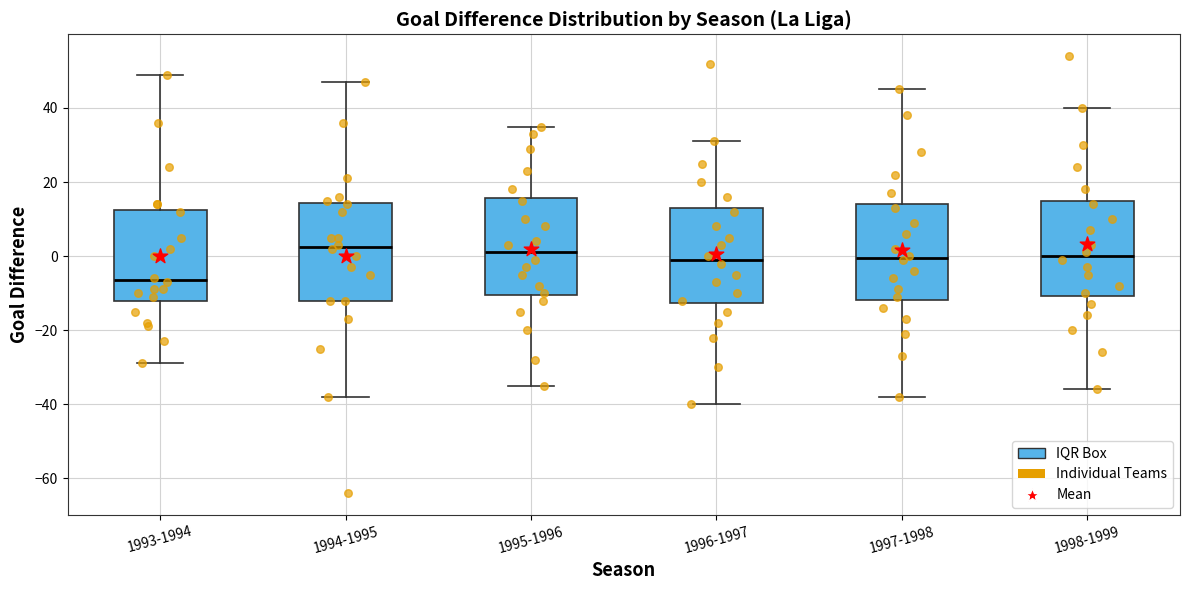

Where does the upper whisker of the box for 1994-1995 end on the y-axis? The values are not printed on the chart, so give them approximately, as read against the axis.

48